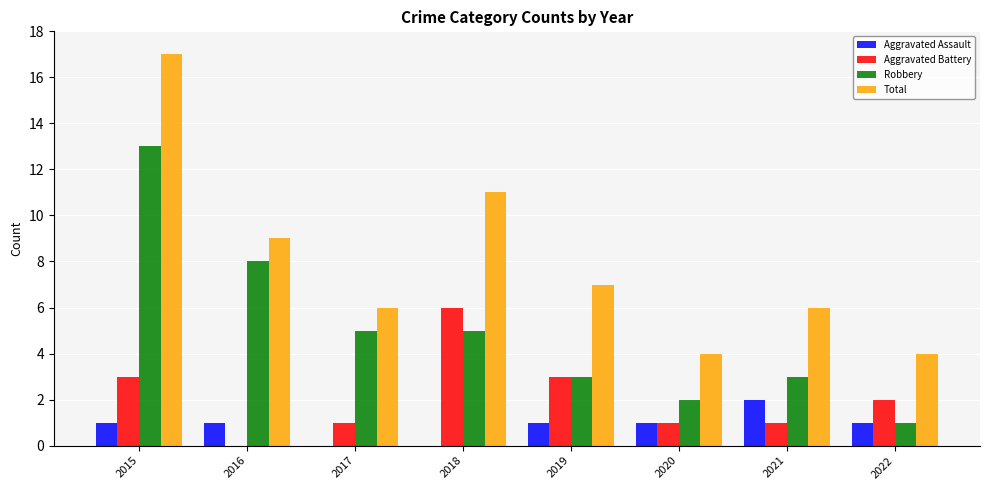

What is the maximum value for Aggravated Battery?

6